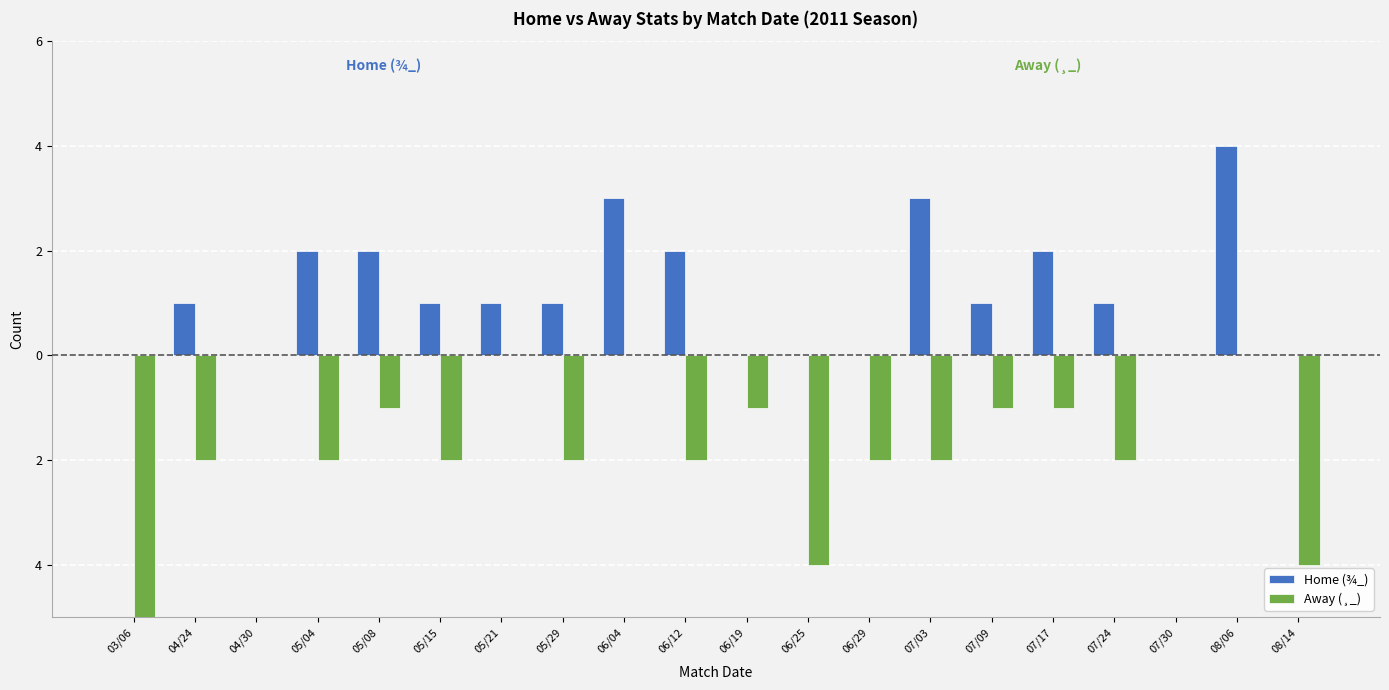

Are the bars grouped side by side (vs. stacked)?

Yes